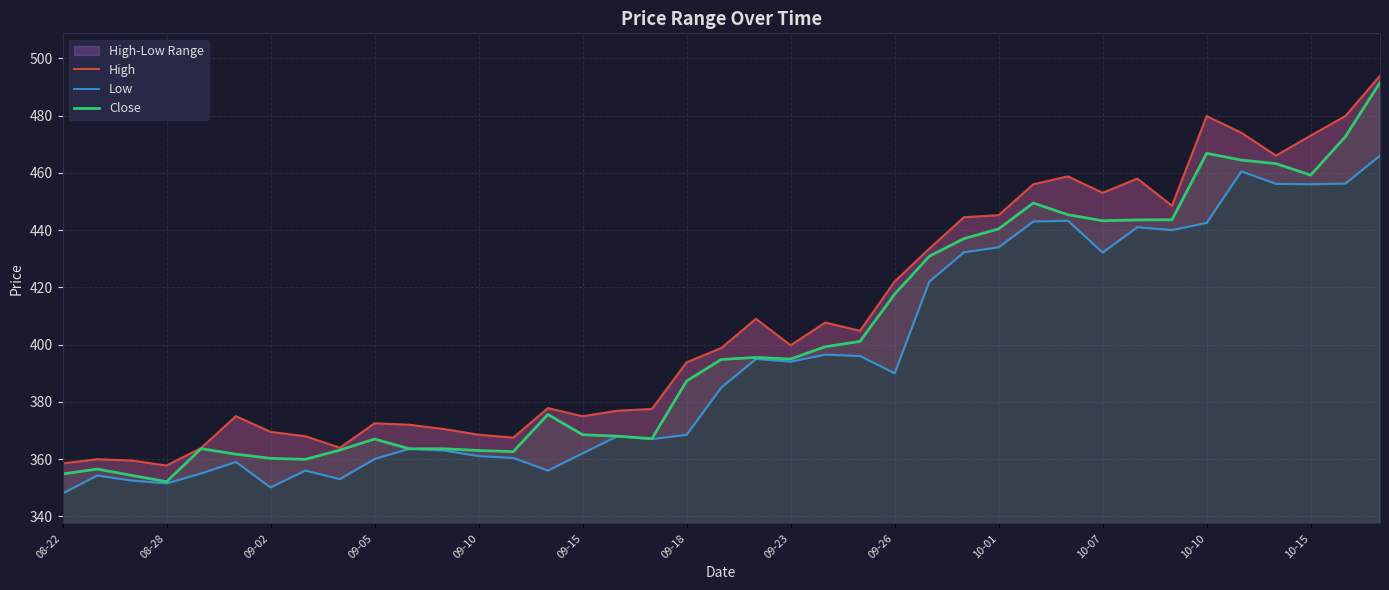

Where is Close nearest to the value 421?

09-26